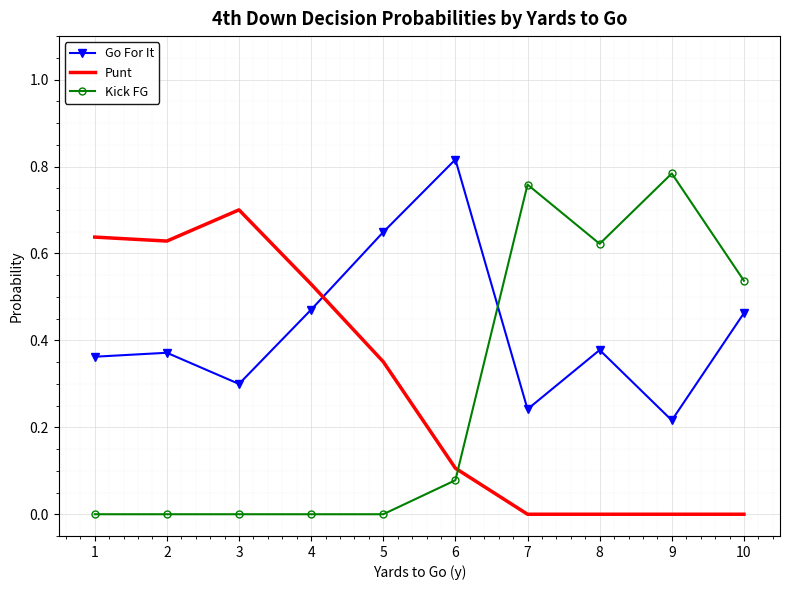

Which series has the largest total across all categories?

Go For It